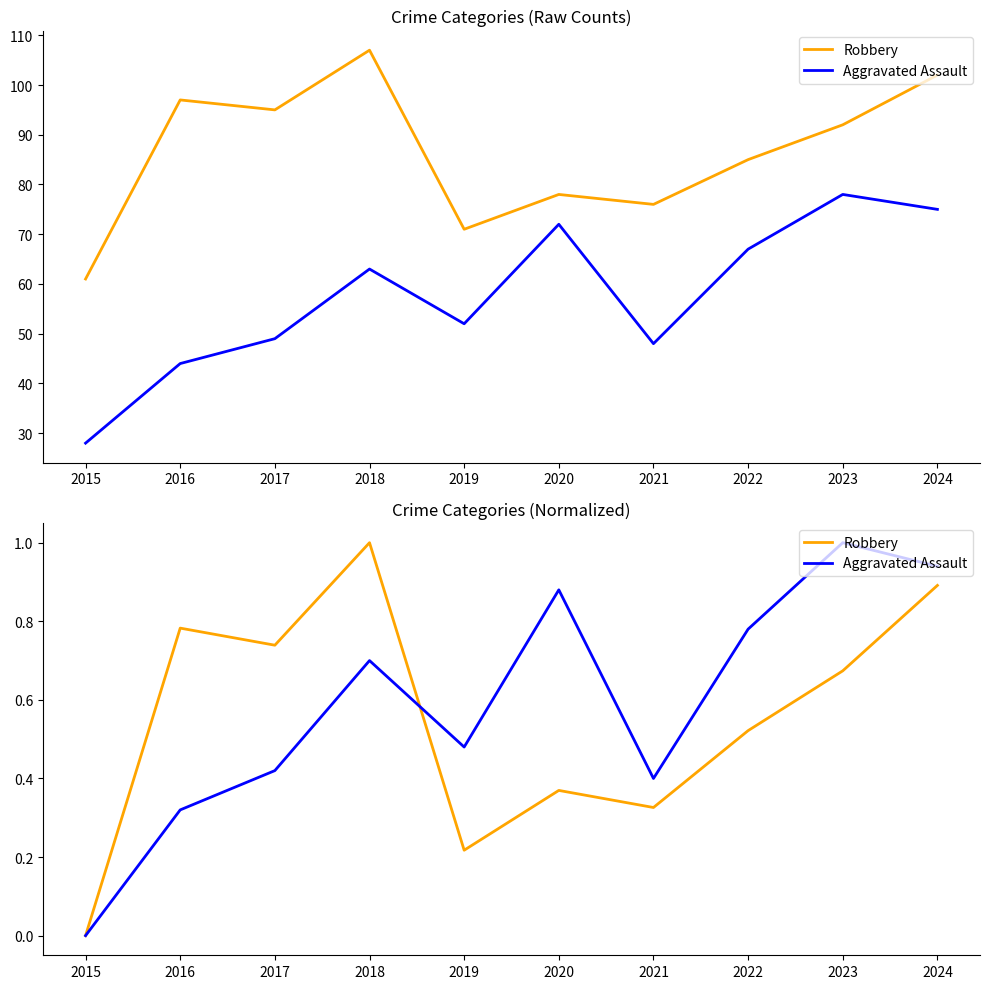

What is the difference between the maximum and minimum values in the Aggravated Assault series?

1.0